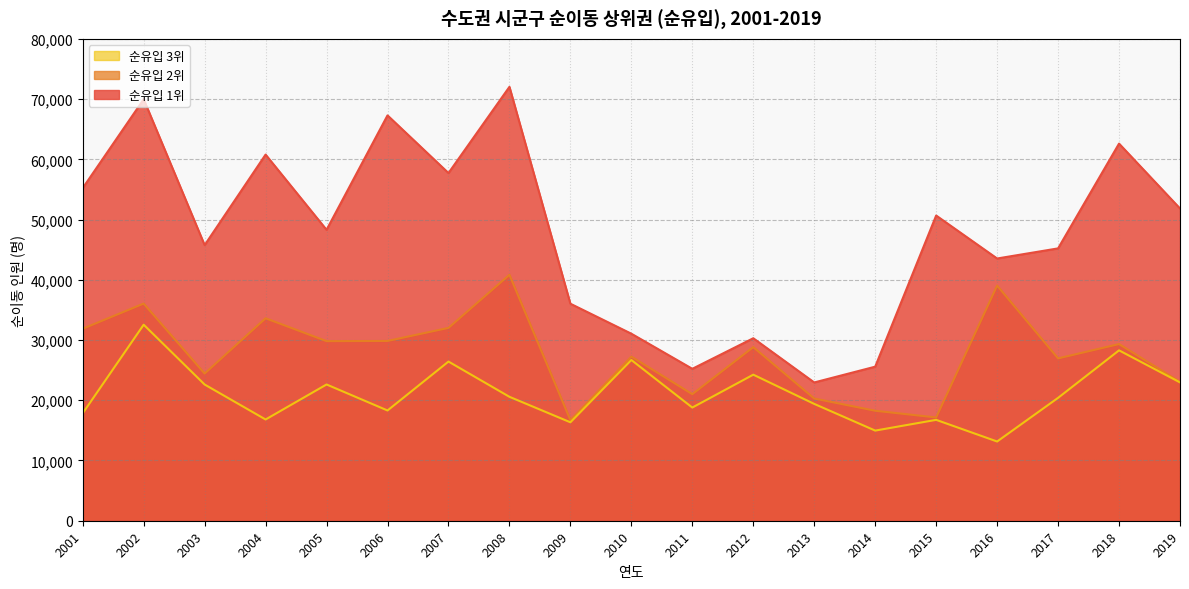

Which category has the lowest value in the 순유입 3위 series?

2016